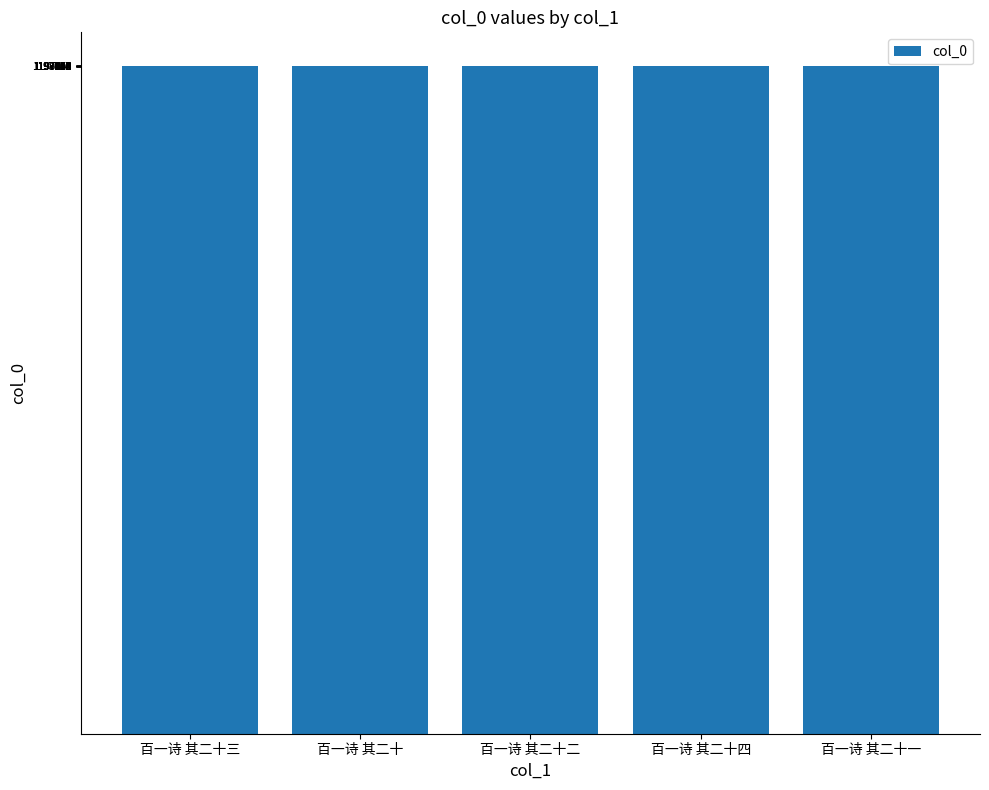

Is it true that the value at 百一诗 其二十 is 828261?

False